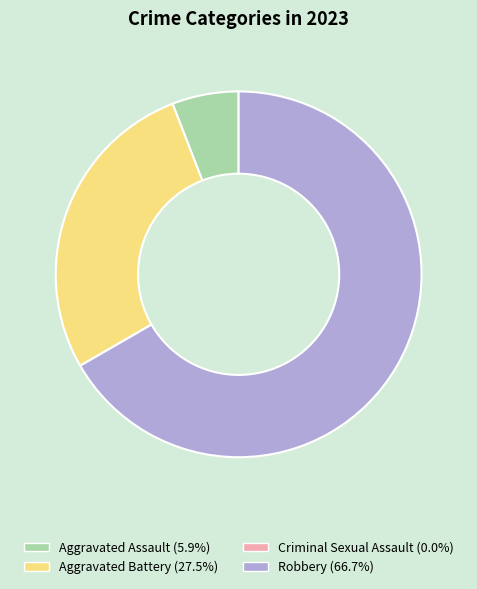

Do Aggravated Assault and Robbery together represent more than half of the pie?

Yes